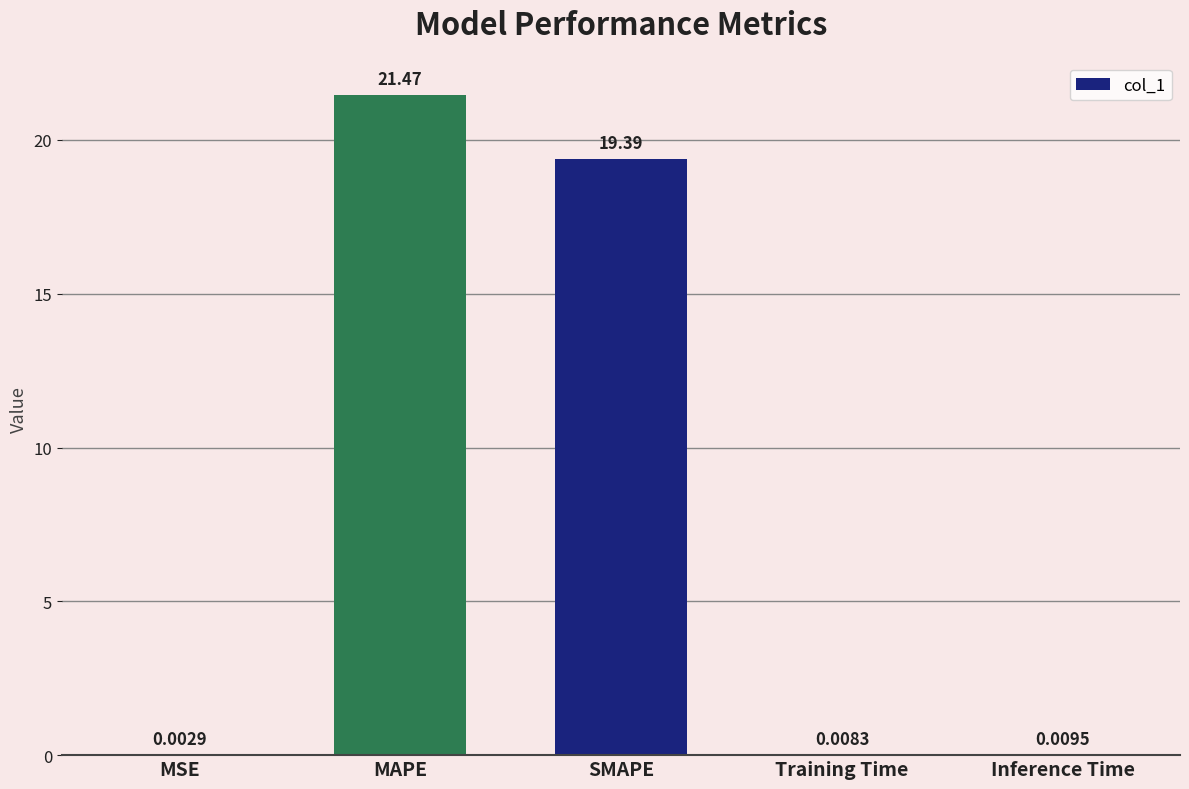

At which category does the chart reach its peak across all series?

MAPE